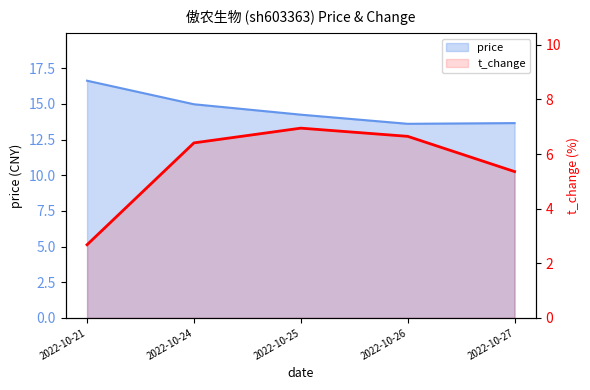

At 2022-10-24, list the series in order from largest to smallest.

price, t_change